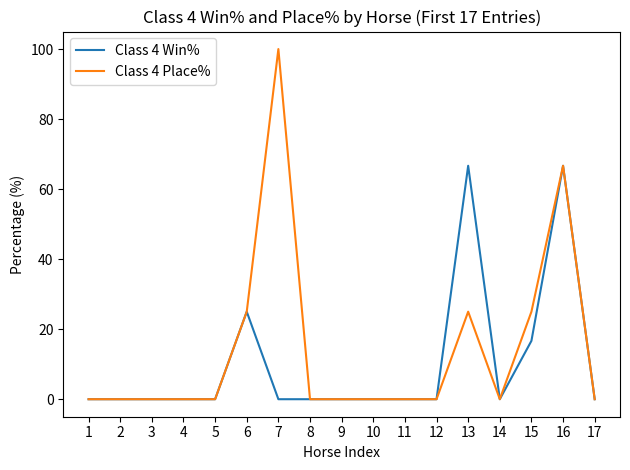

At which category is the sum across all series the highest?

16